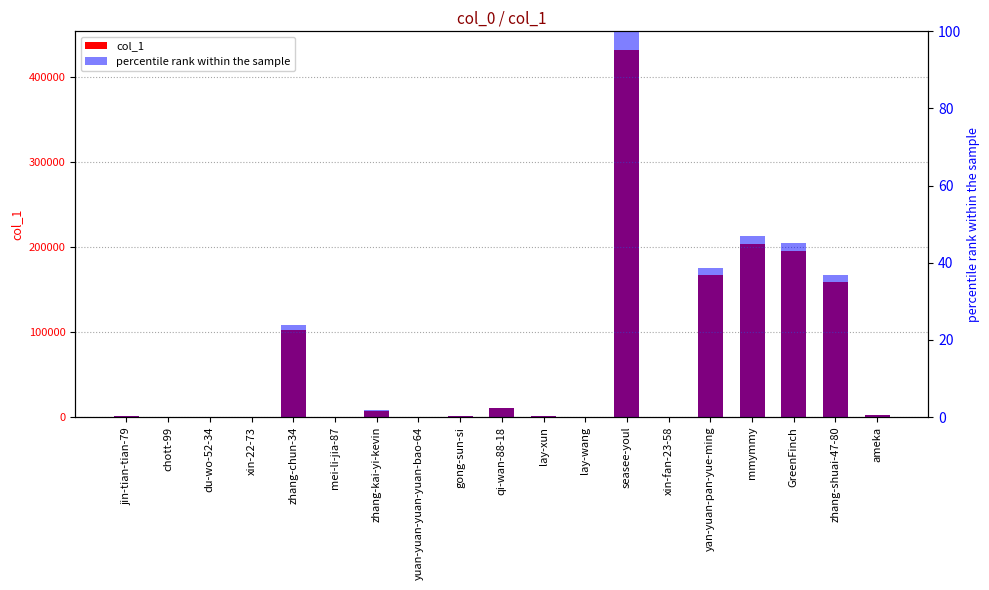

What is the label of the 16th bar from the right?

xin-22-73